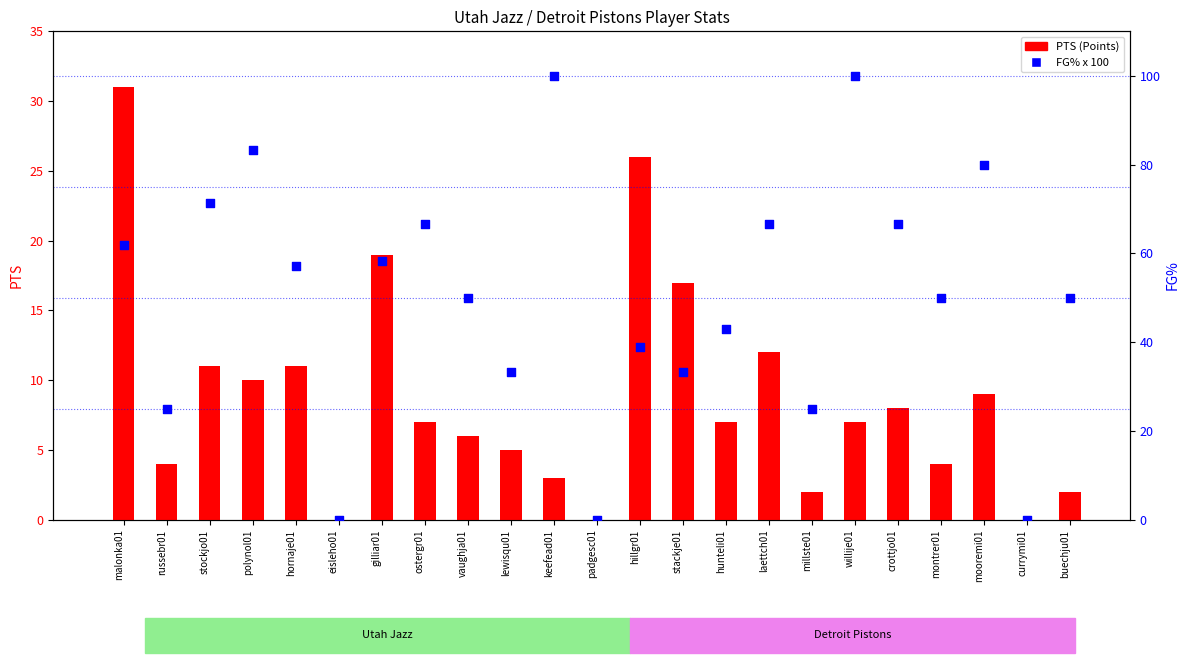

Is the value of FG% (percentile) at hornaje01 greater than the value of PTS (Points) at mooremi01?

Yes